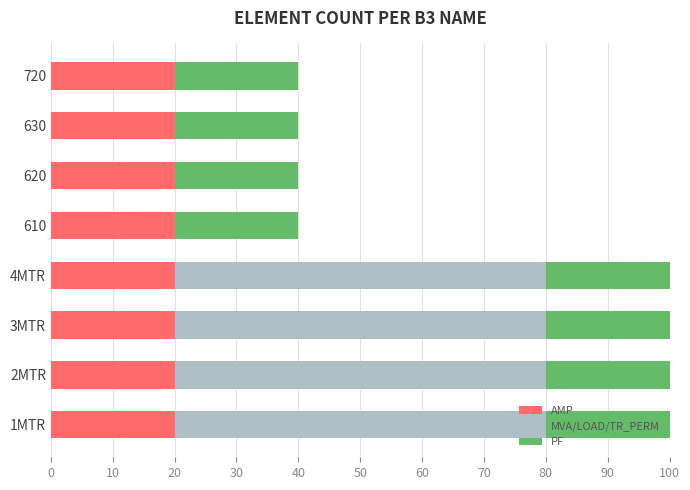

What is the maximum value for AMP?

20